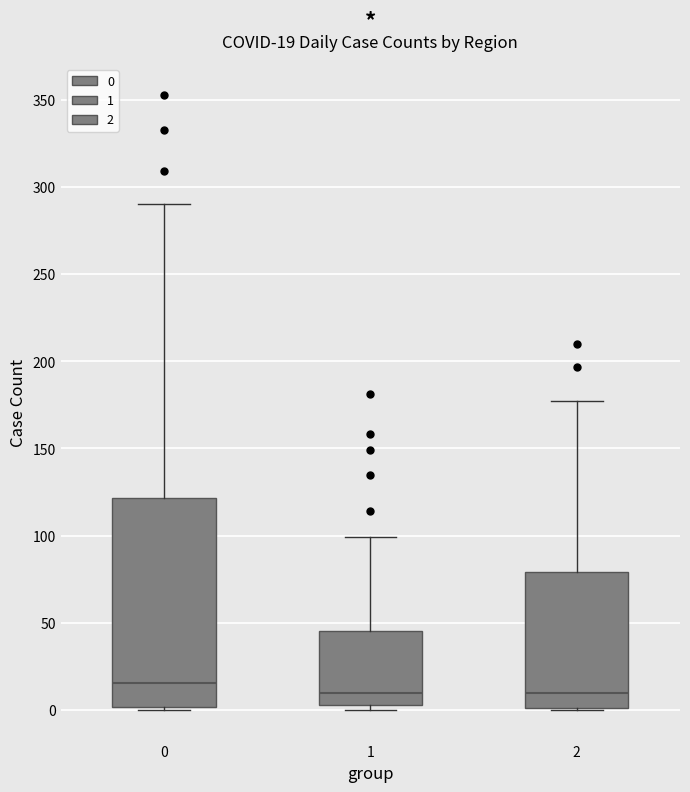

Which box has the highest median line?

0